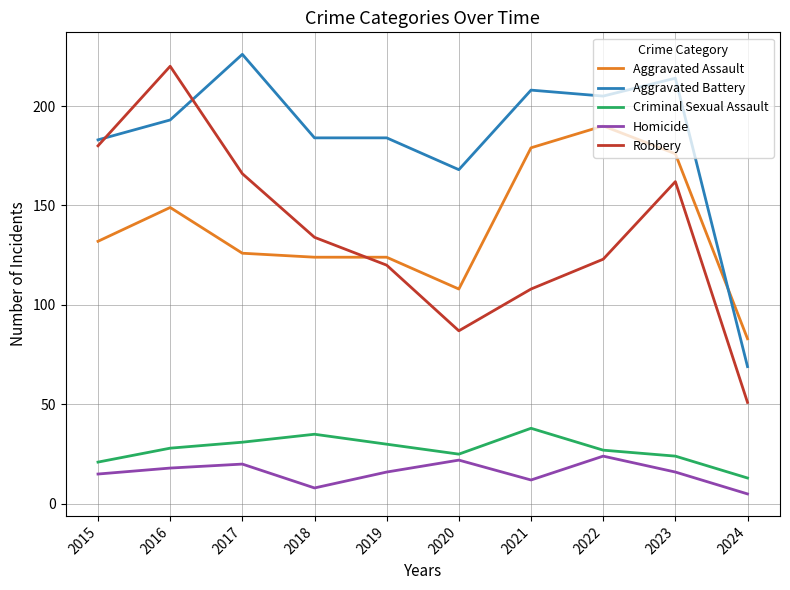

Is it true that Aggravated Assault equals 132 at 2015?

True